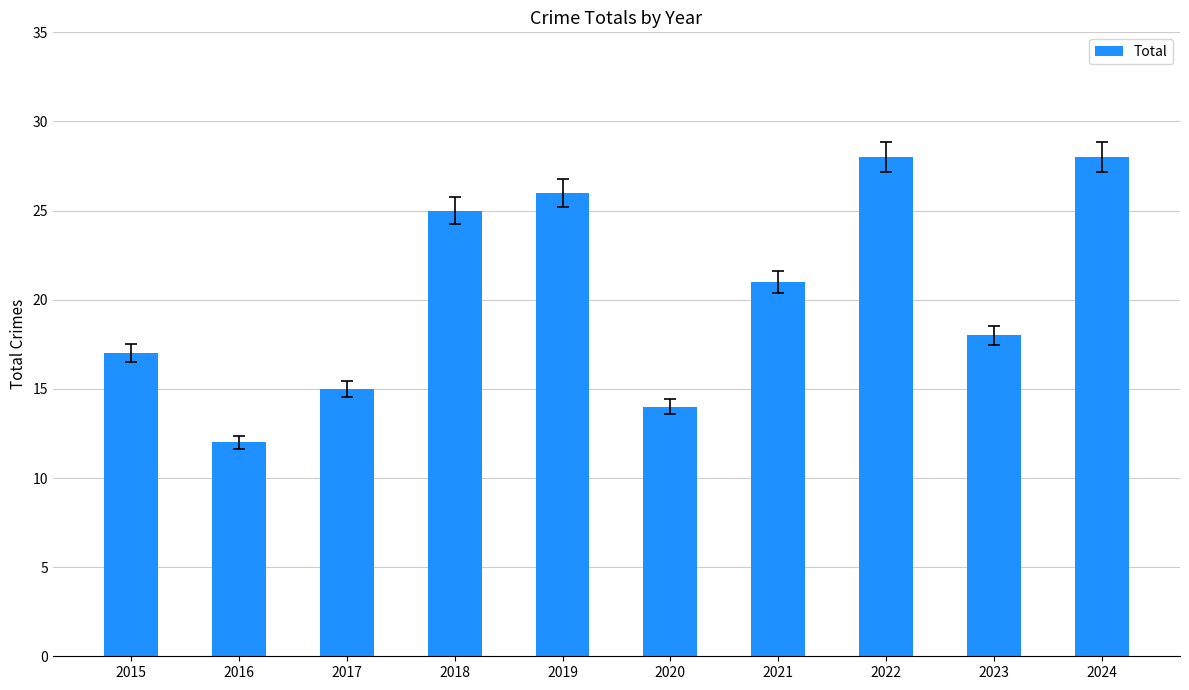

Reading left to right, list all the values displayed in this chart.

17	12	15	25	26	14	21	28	18	28